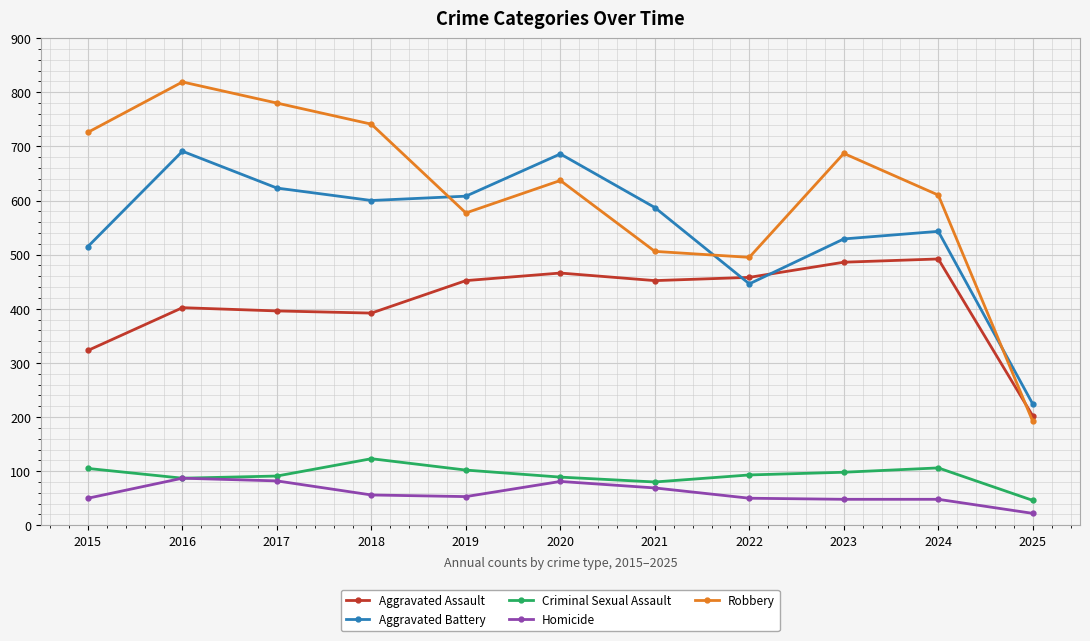

Where is Robbery nearest to the value 505?

2021